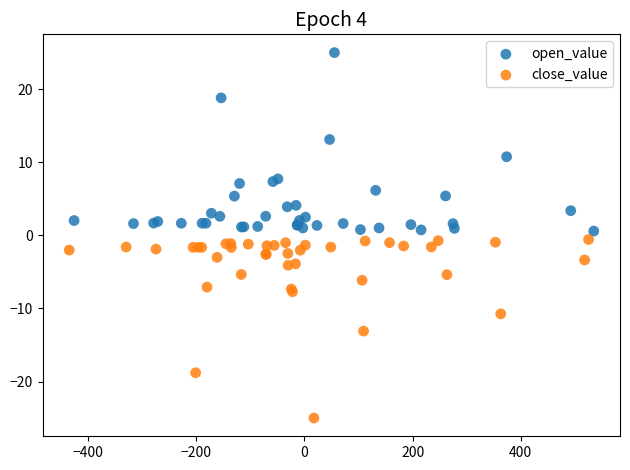

Which series reaches the maximum Y coordinate?

open_value